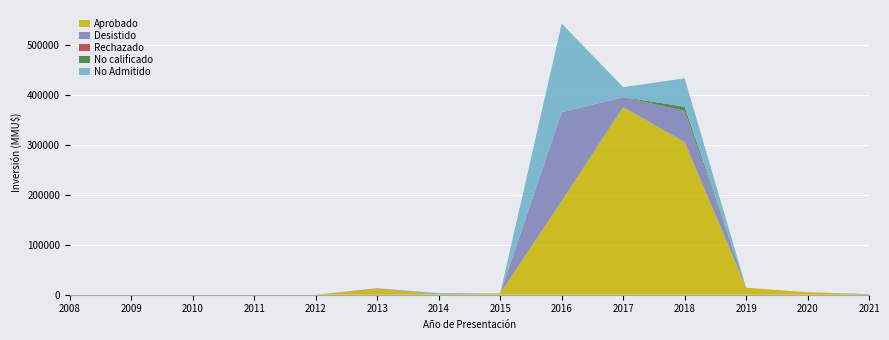

Reading left to right, transcribe all the data shown in this chart.

Aprobado: 0	0	0	0	0	11533	1120	2600	187847	376045	305800	14000	5000	500
Desistido: 0	0	0	0	0	250	1210	0	177847	20000	62640	25	40	40
Rechazado: 0	0	0	0	0	800	0	0	0	0	0	0	0	500
No calificado: 0	0	0	0	0	0	0	0	0	0	8400	0	0	0
No Admitido: 0	0	0	0	0	210	1000	0	177847	20010	57000	0	0	0